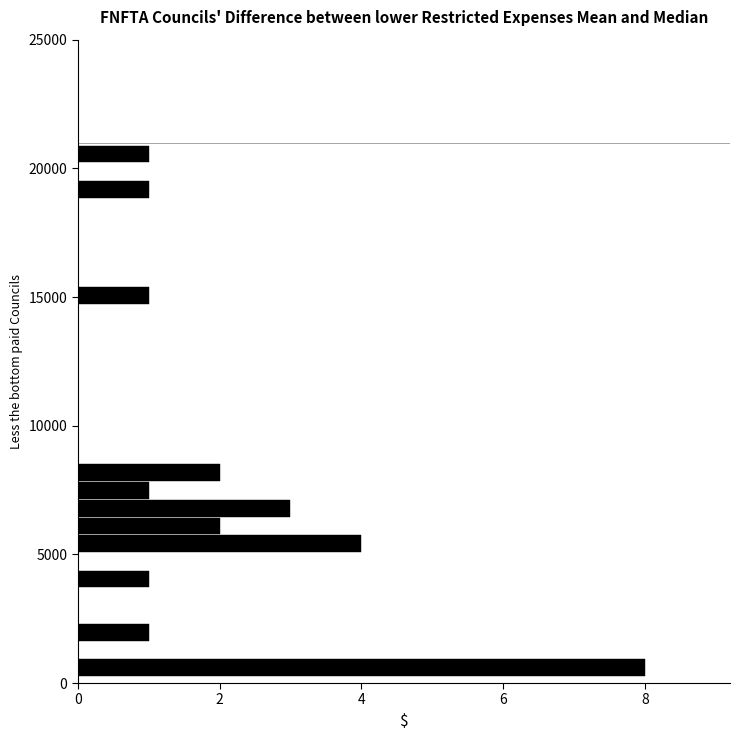

Around what value on the y-axis is the longest bar? Give the approximate position of its centre, as read against the axis.

500